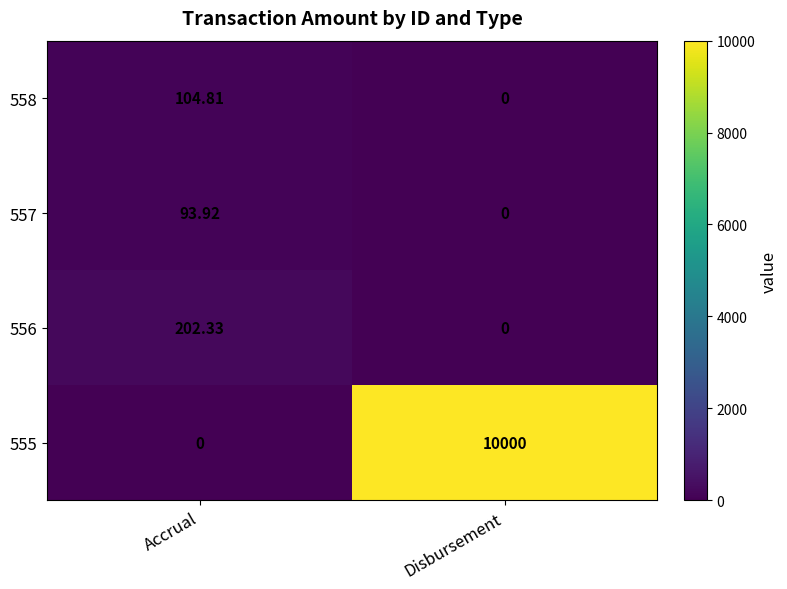

Which category has the lowest value in the 557 series?

Disbursement